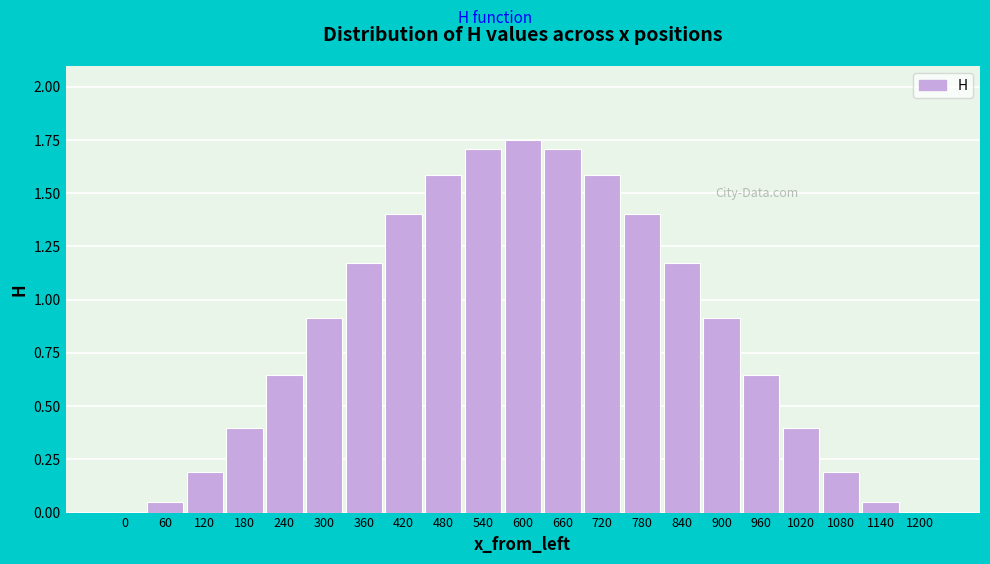

What is the sum of all values?

17.9